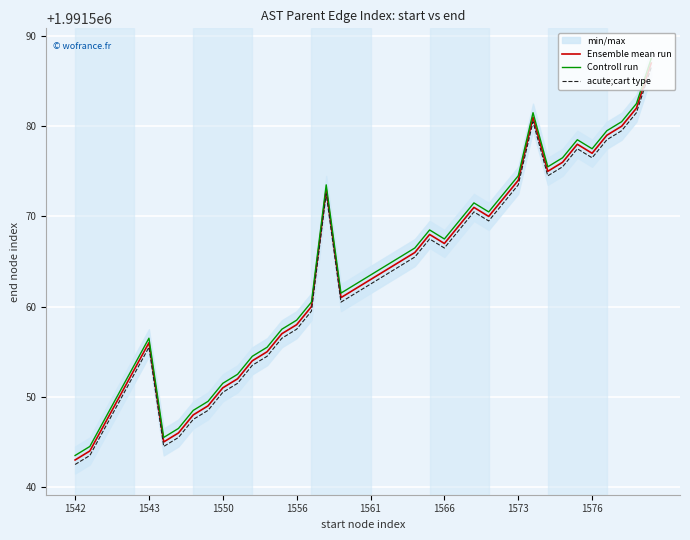

What is the sum of the Ensemble mean run values at 33 and 12?

3983130.0